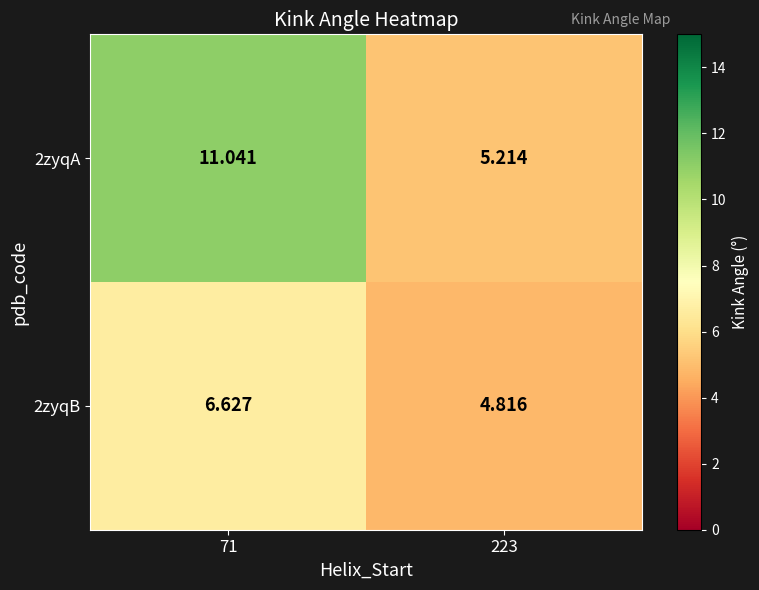

Is the value of 2zyqB at 223 greater than the value of 2zyqA at 223?

No